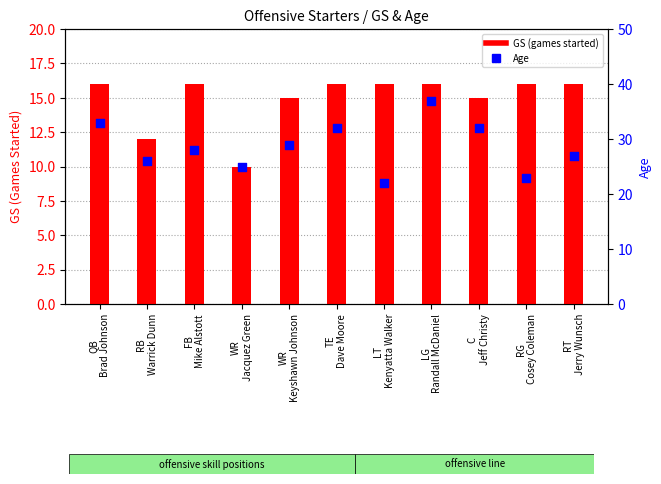

Is the value of Age at LG
Randall McDaniel greater than the value of GS (games started) at WR
Keyshawn Johnson?

Yes